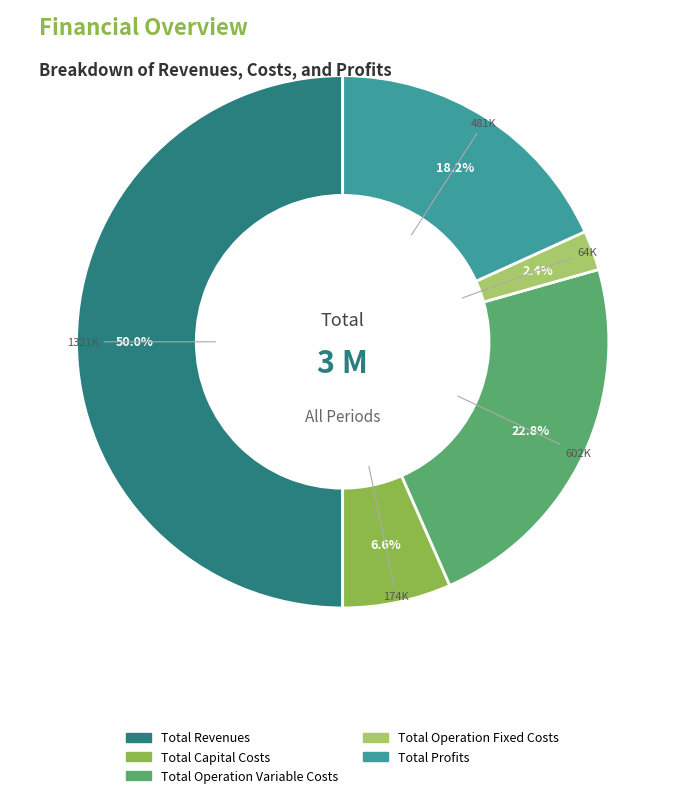

Which category has the smallest portion of the pie?

Total Operation Fixed Costs